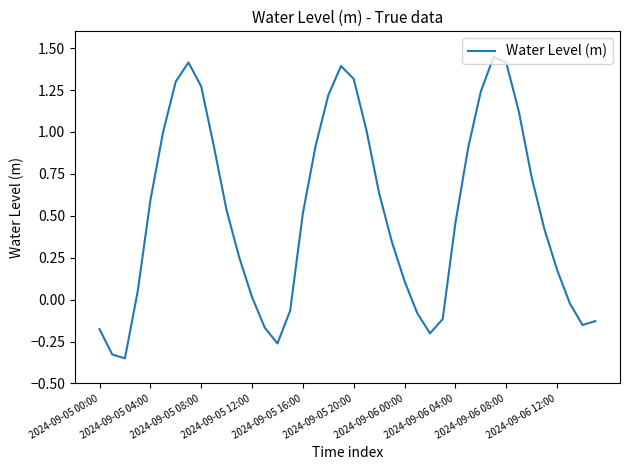

How many lines are shown in the chart?

1